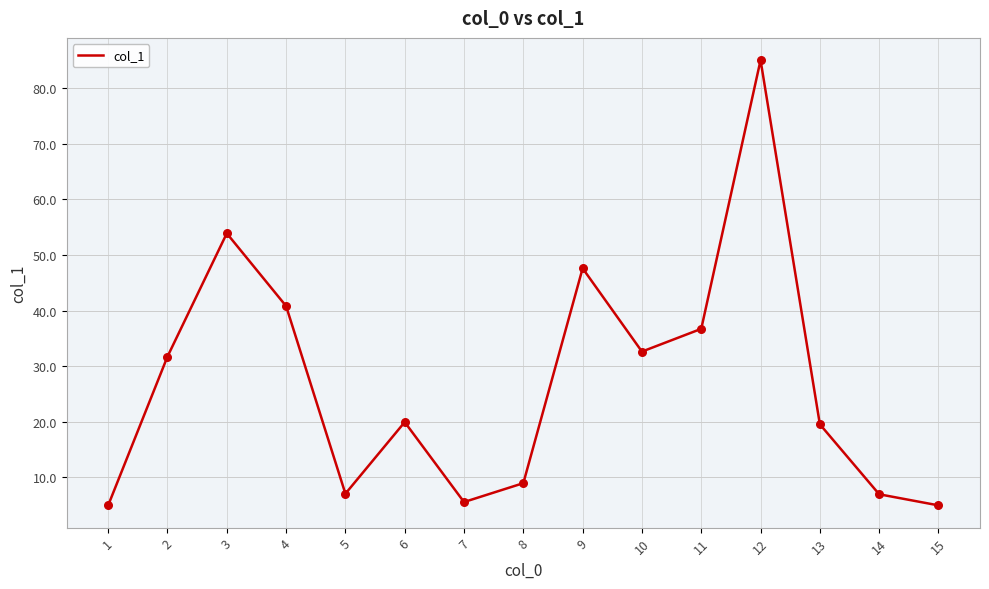

What is the change in value from 2 to 4?

+9.1